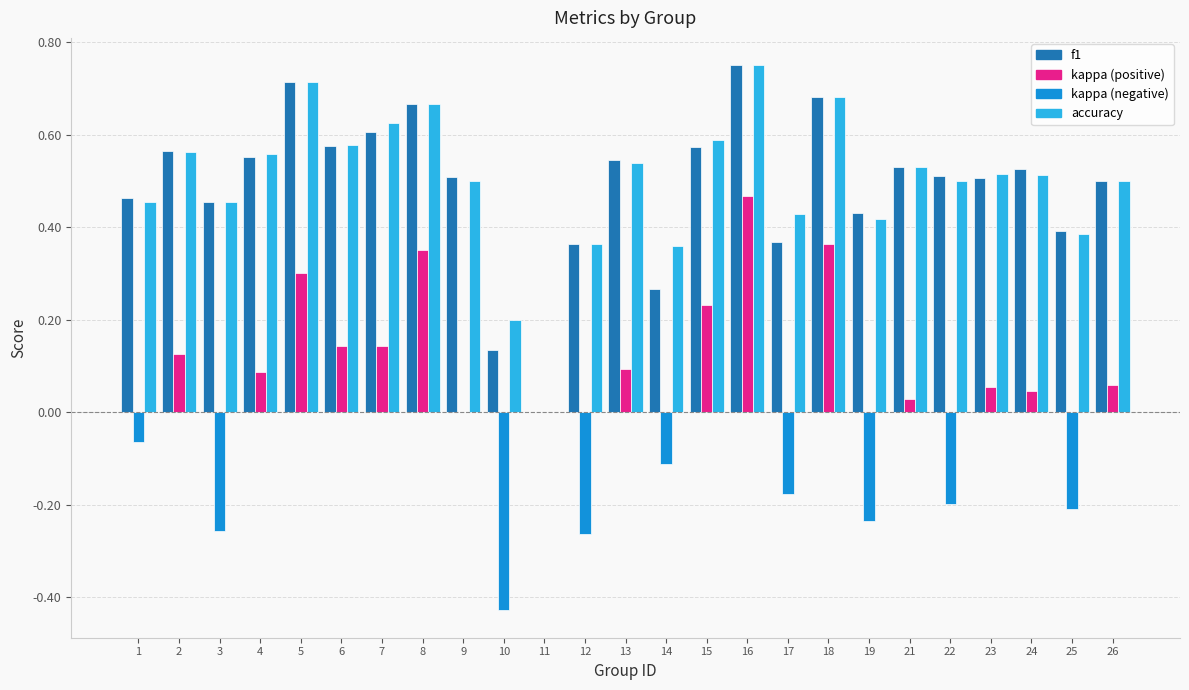

At which category is the sum across all series the highest?

16